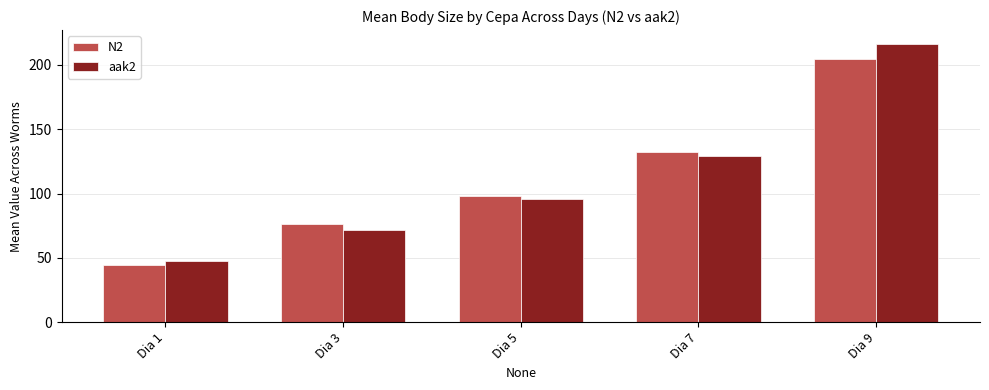

At which category is the sum across all series the highest?

Dia 9